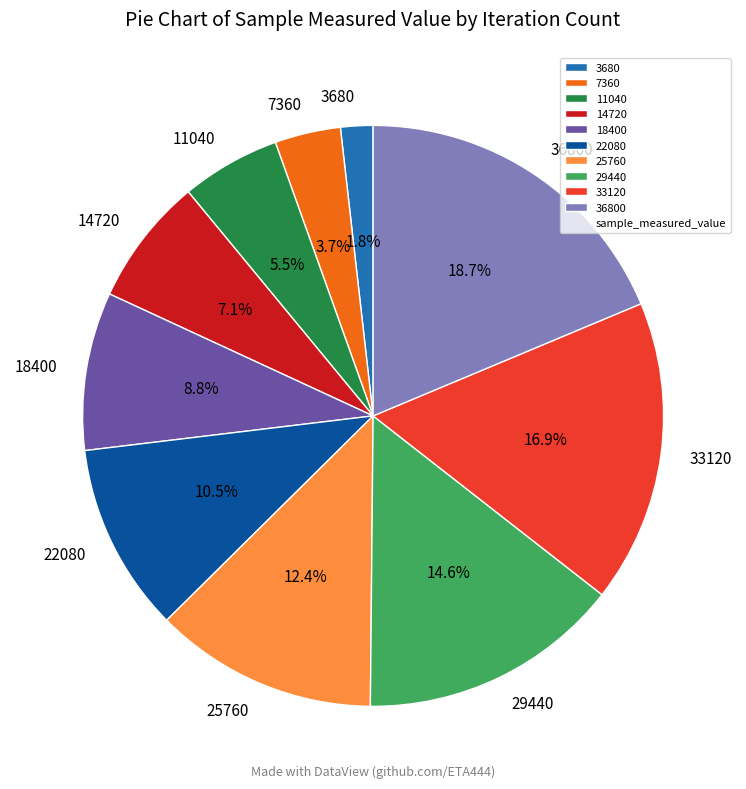

Count the number of slices in the pie.

10